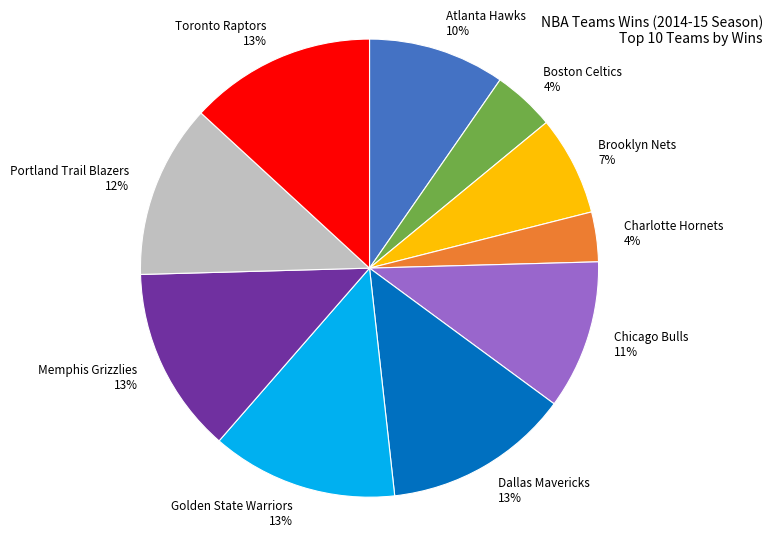

What percentage is the Charlotte Hornets slice, to the nearest percent?

4%